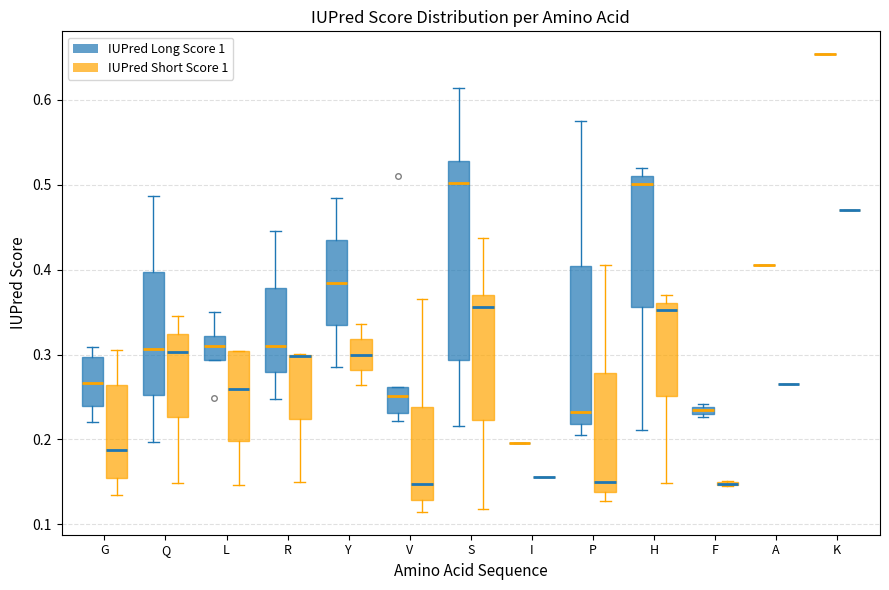

Which box is the tallest, from its lower edge to its upper edge?

S (IUPred Long Score 1)